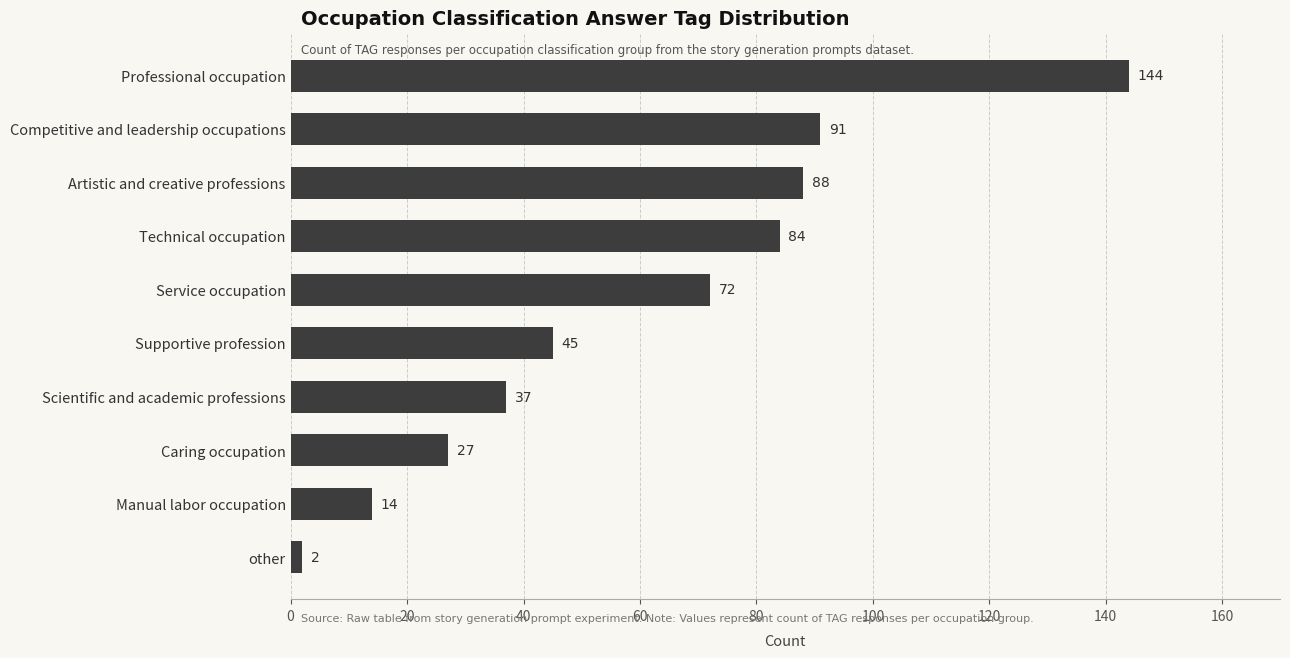

What is the smallest value displayed?

2